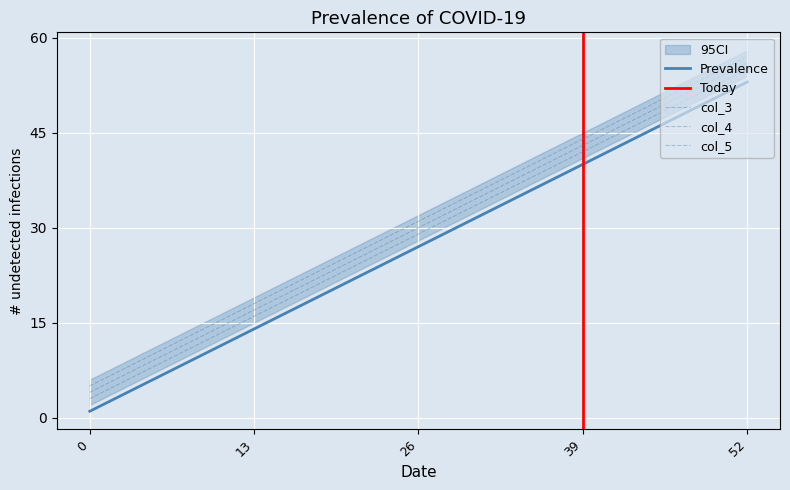

What is the value of the col_1 point at the 1st from the left?

1